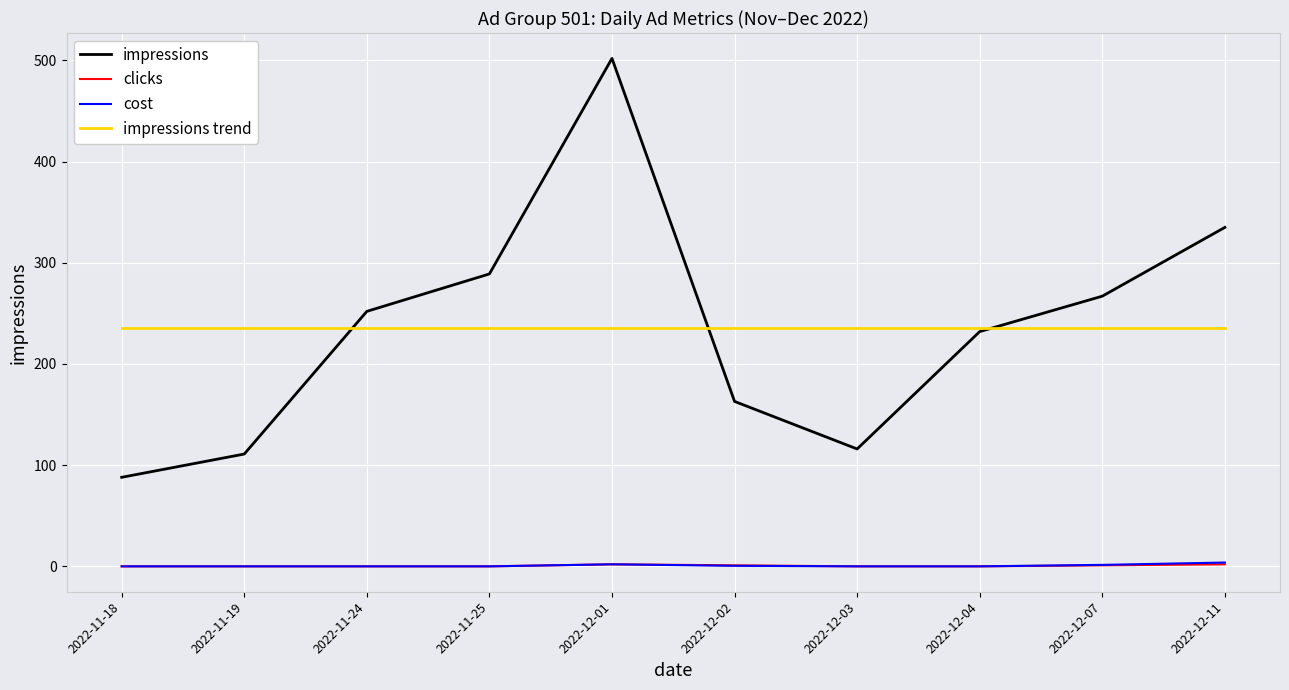

Where is impressions nearest to the value 295?

2022-11-25